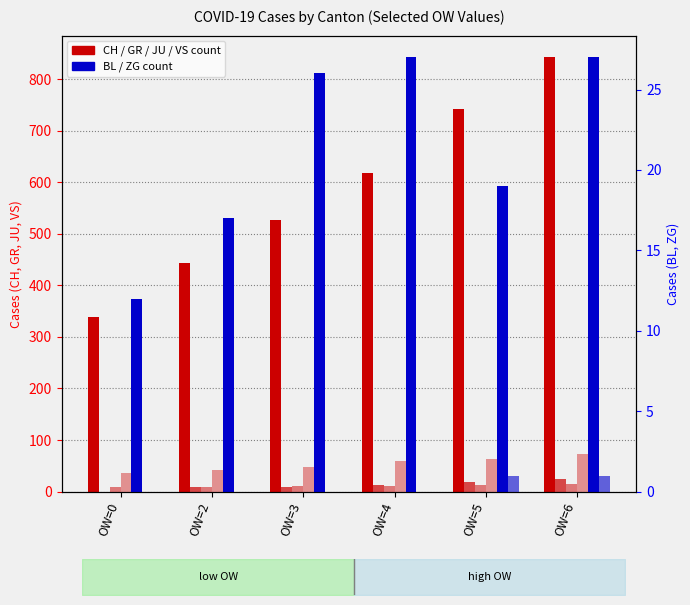

The JU series shows 11 at OW=3. True or false?

True